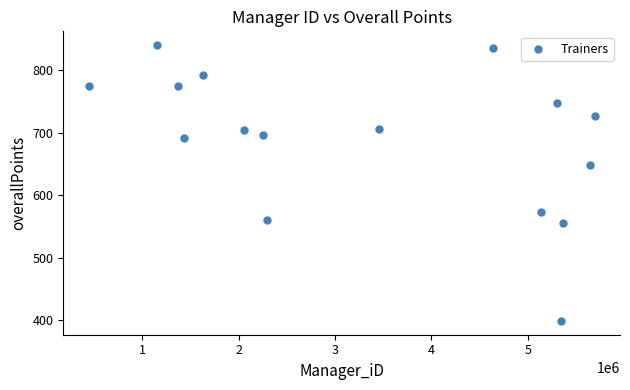

What Y value in the scatter plot is closest to 619?

648